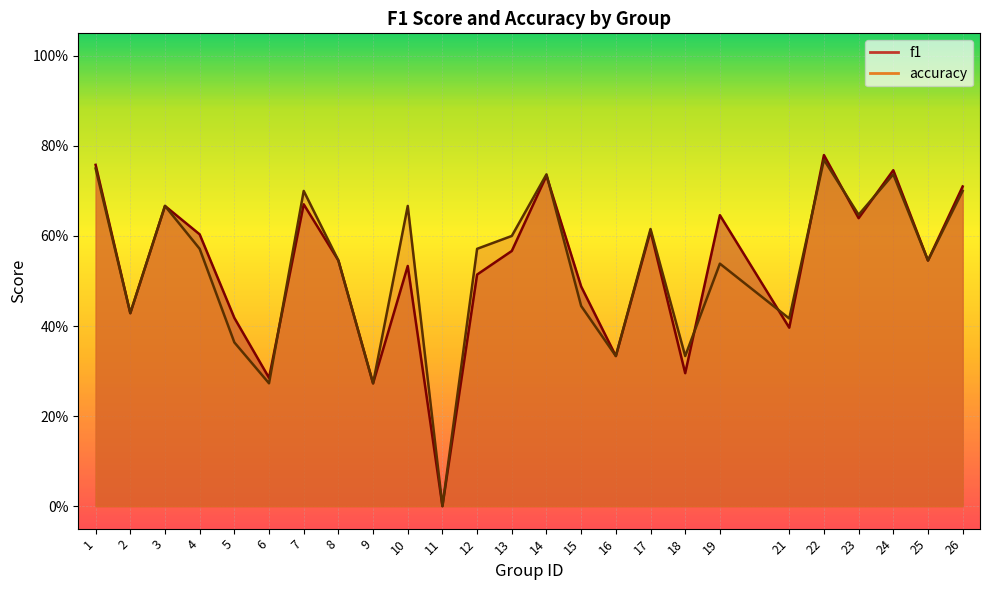

What is the sum of all accuracy values?

13.2